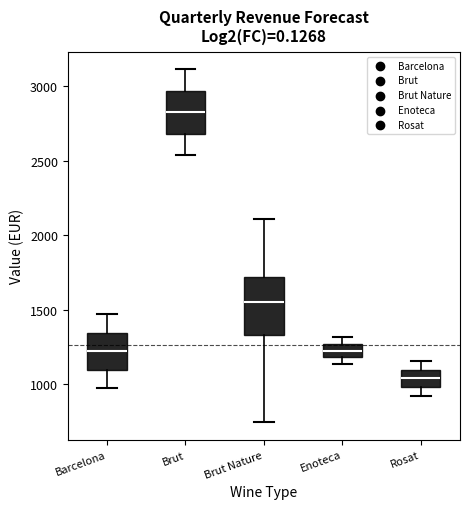

Reading left to right, read every box against the y-axis: the position of its median line, the range the box covers, and the ends of its whiskers. The values are not printed on the chart, so give them approximately, as read against the axis.

Barcelona: median 1200, box 1100 to 1350, whiskers 950 to 1450
Brut: median 2850, box 2700 to 2950, whiskers 2550 to 3100
Brut Nature: median 1550, box 1350 to 1700, whiskers 750 to 2100
Enoteca: median 1200 (inside the box), box 1200 to 1250, whiskers 1150 to 1300
Rosat: median 1050, box 1000 to 1100, whiskers 900 to 1150